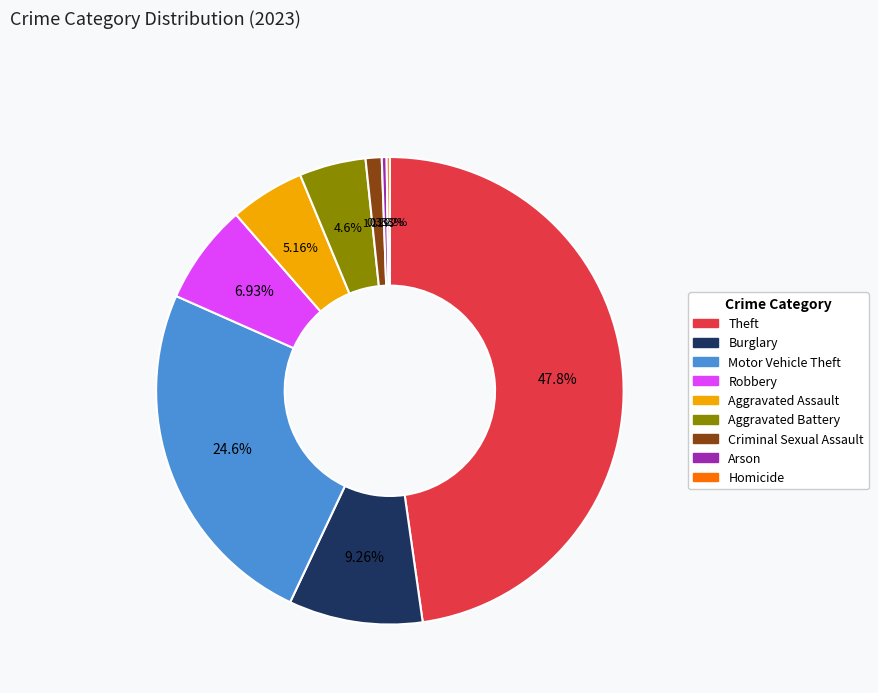

What percentage is NOT represented by Criminal Sexual Assault?

98.9%